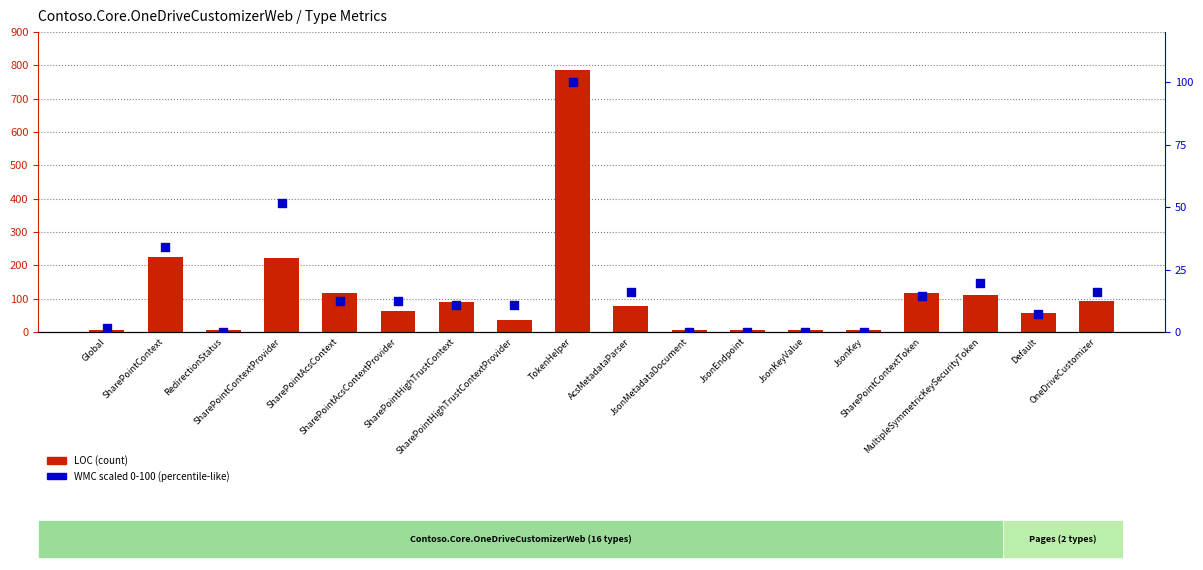

What are all the series names shown in the legend?

LOC, WMC (scaled)